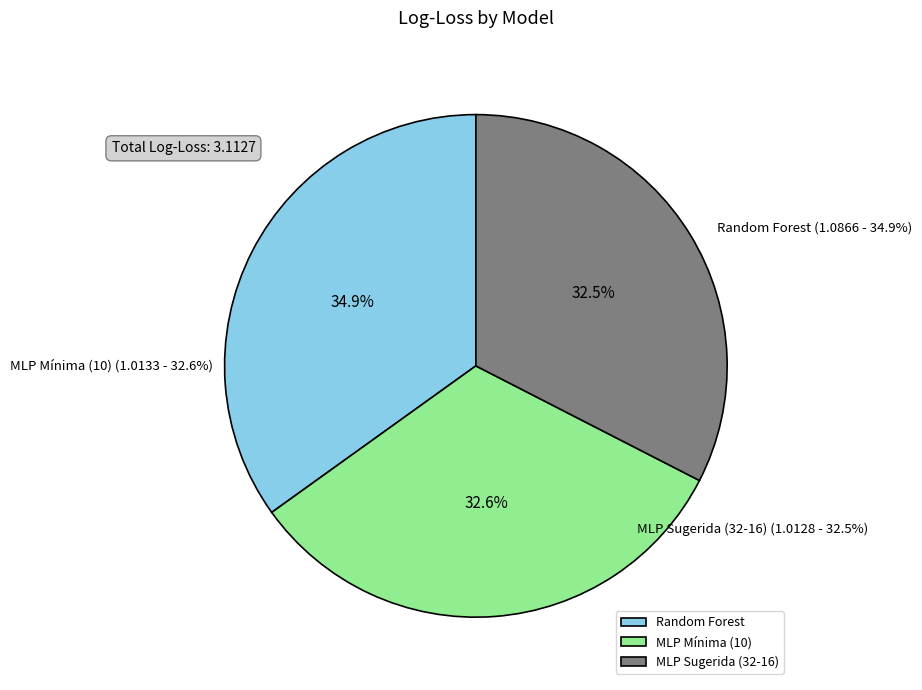

Rank the categories by value from highest to lowest.

Random Forest, MLP Mínima (10), MLP Sugerida (32-16)